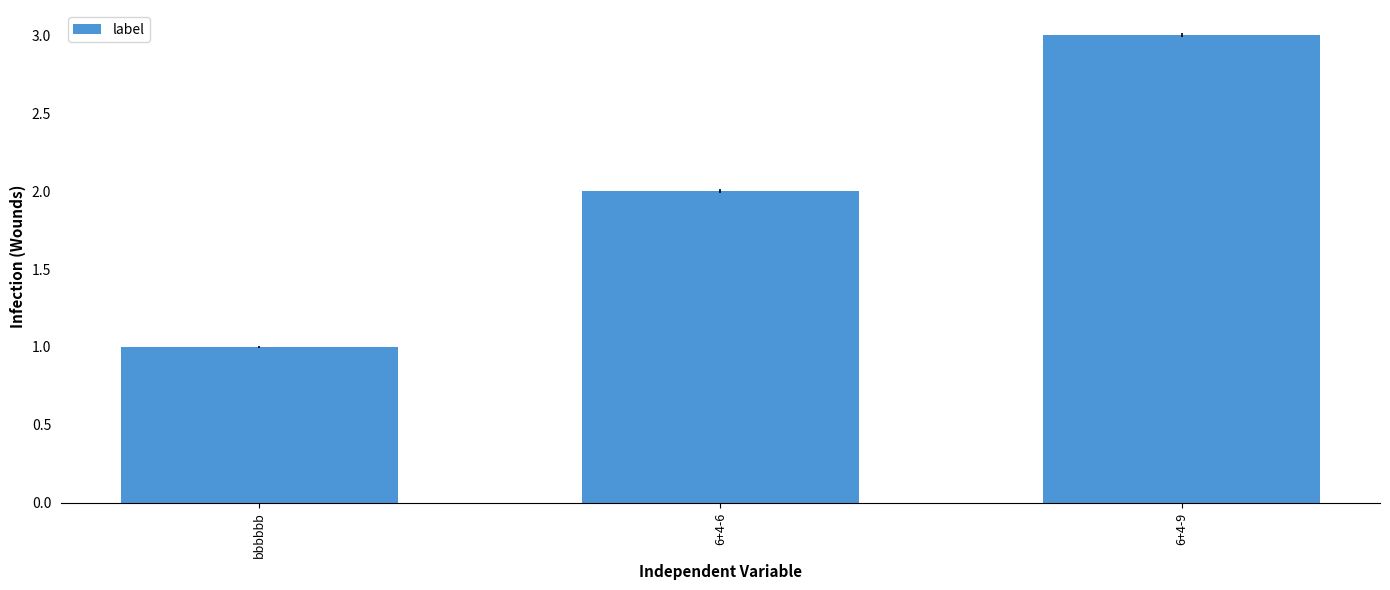

List the labels in order of value, largest first.

6+4-9, 6+4-6, bbbbbb